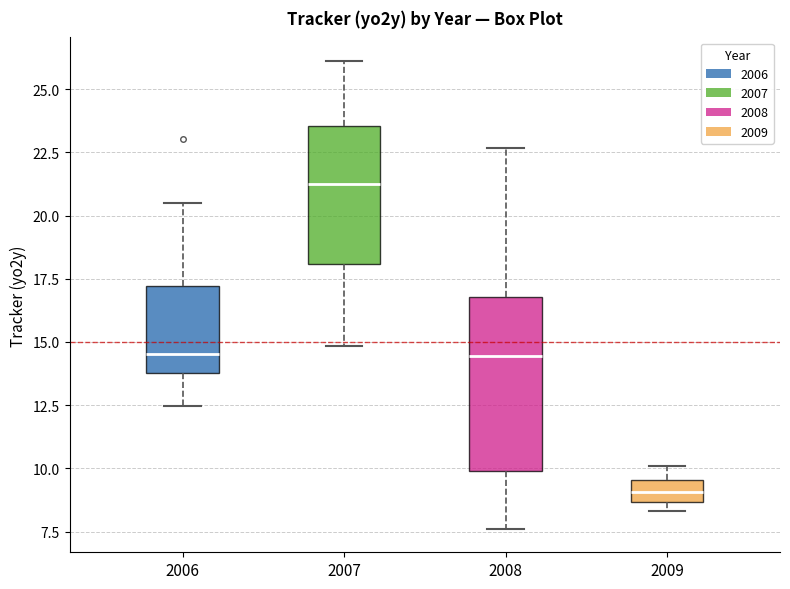

Which box has the highest median line?

2007